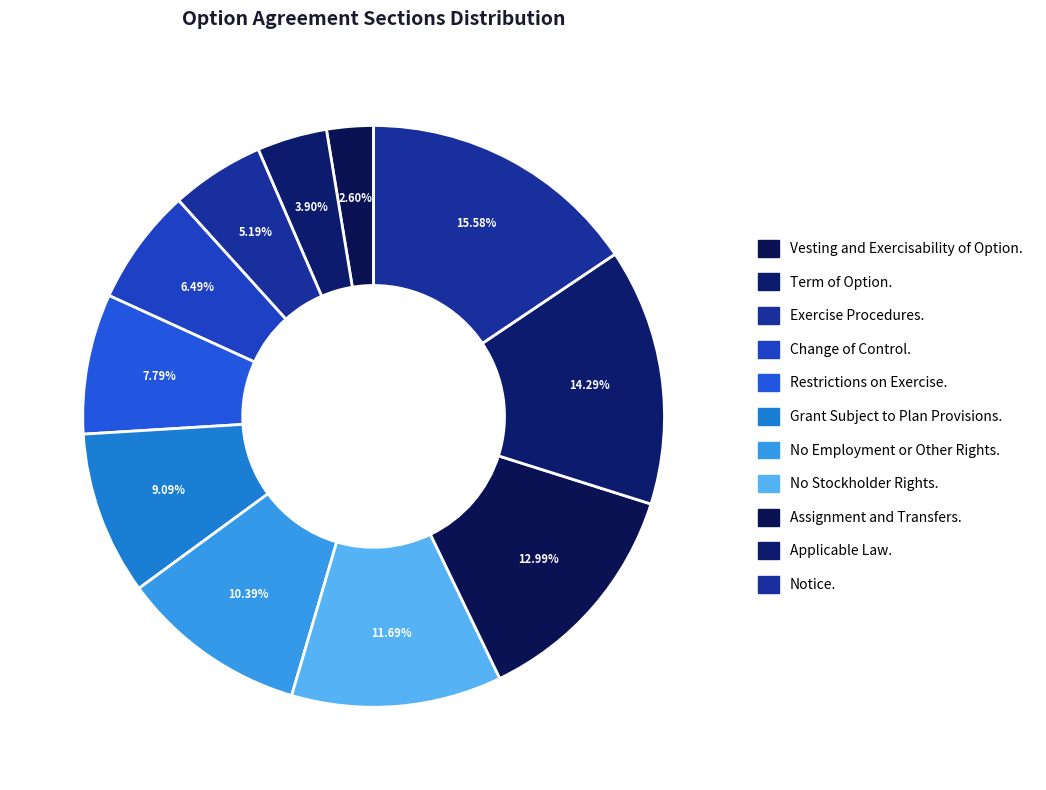

The Term of Option. slice represents 11% of the pie. True or false?

False